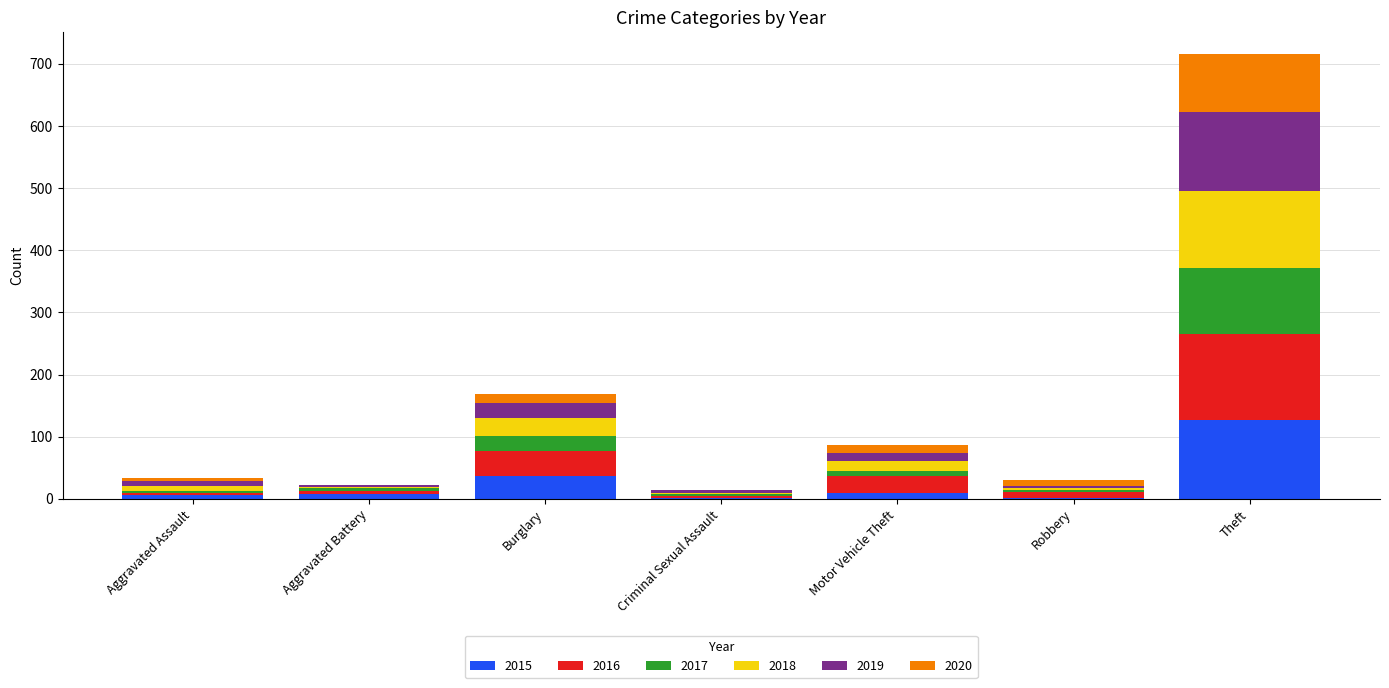

Where is 2015 nearest to the value 64?

Burglary